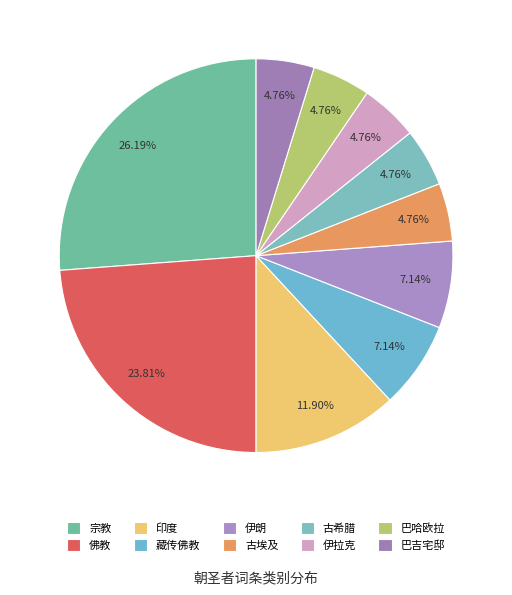

What percentage is the 印度 slice, to the nearest percent?

12%